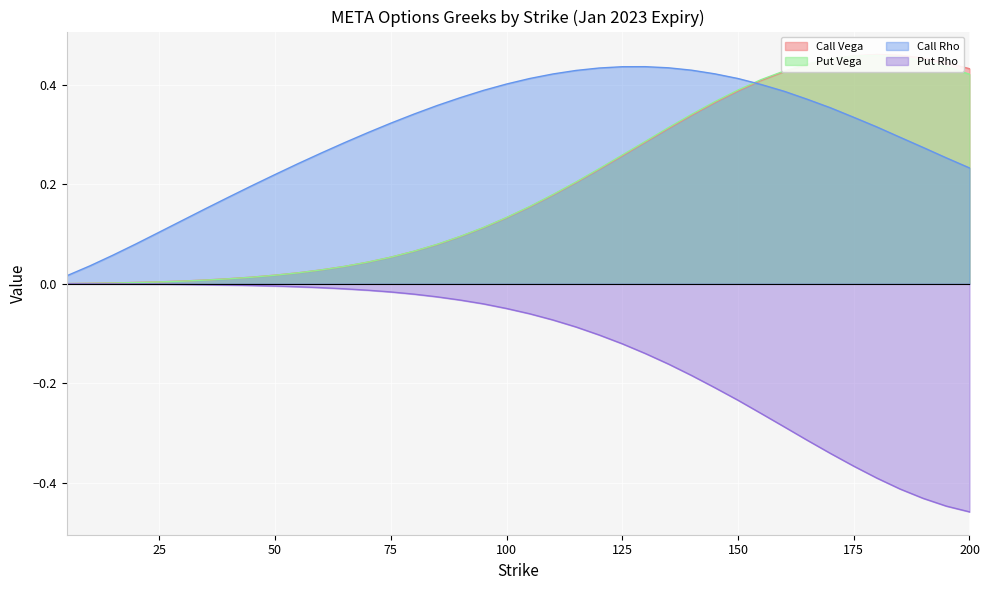

At which category does Call Vega reach its first local peak?

180